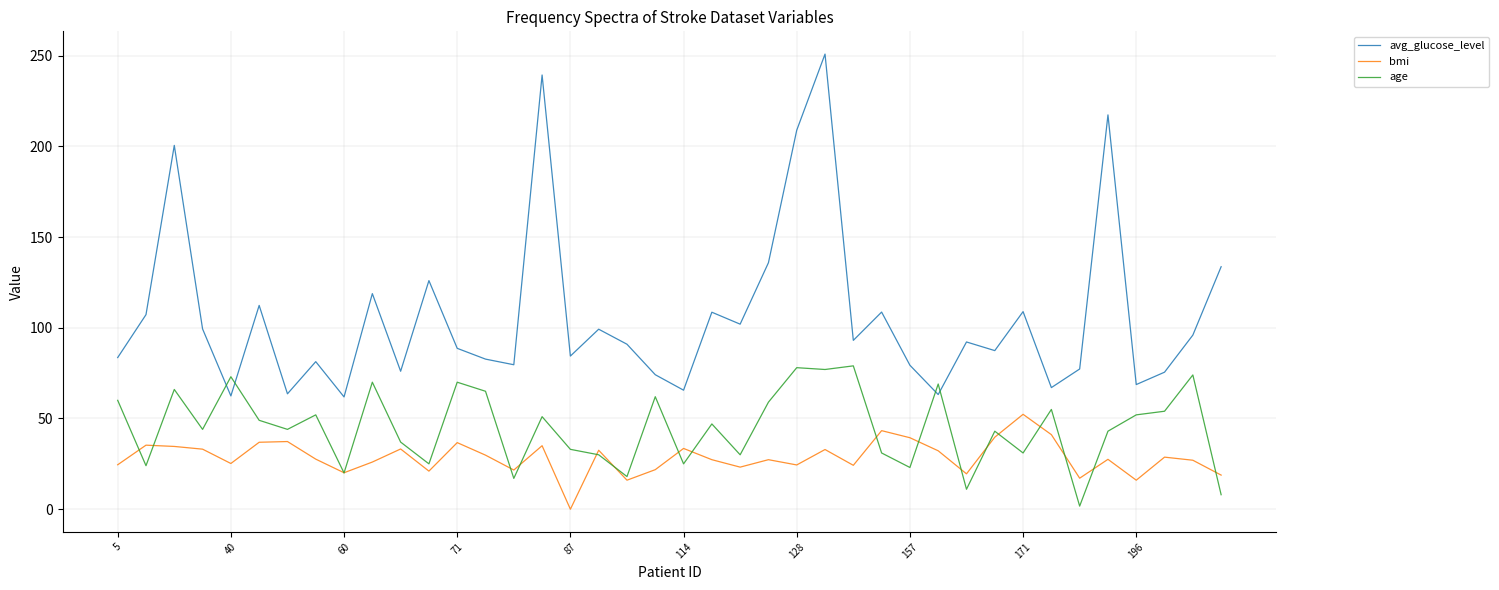

What is the maximum value for bmi?

52.3